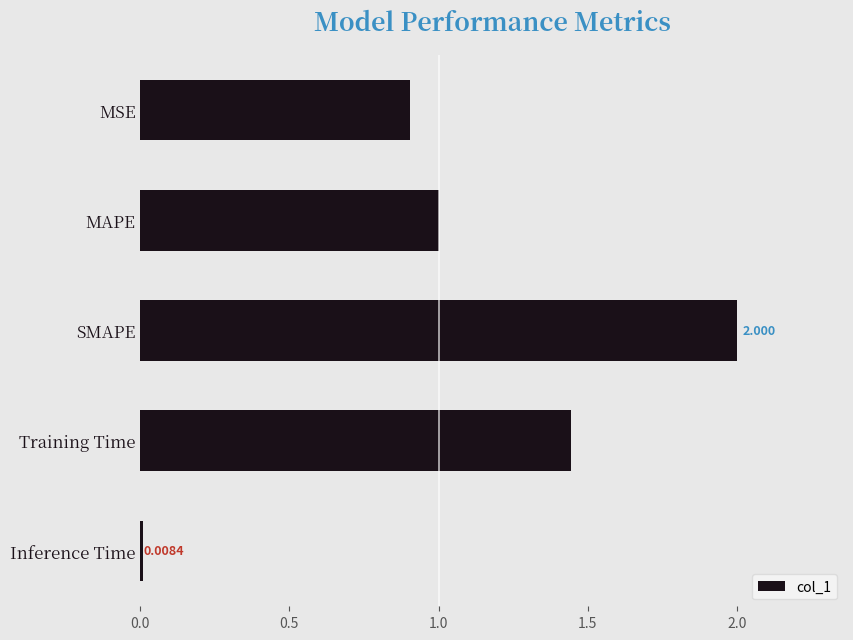

Rank the categories by value from highest to lowest.

SMAPE, Training Time, MAPE, MSE, Inference Time